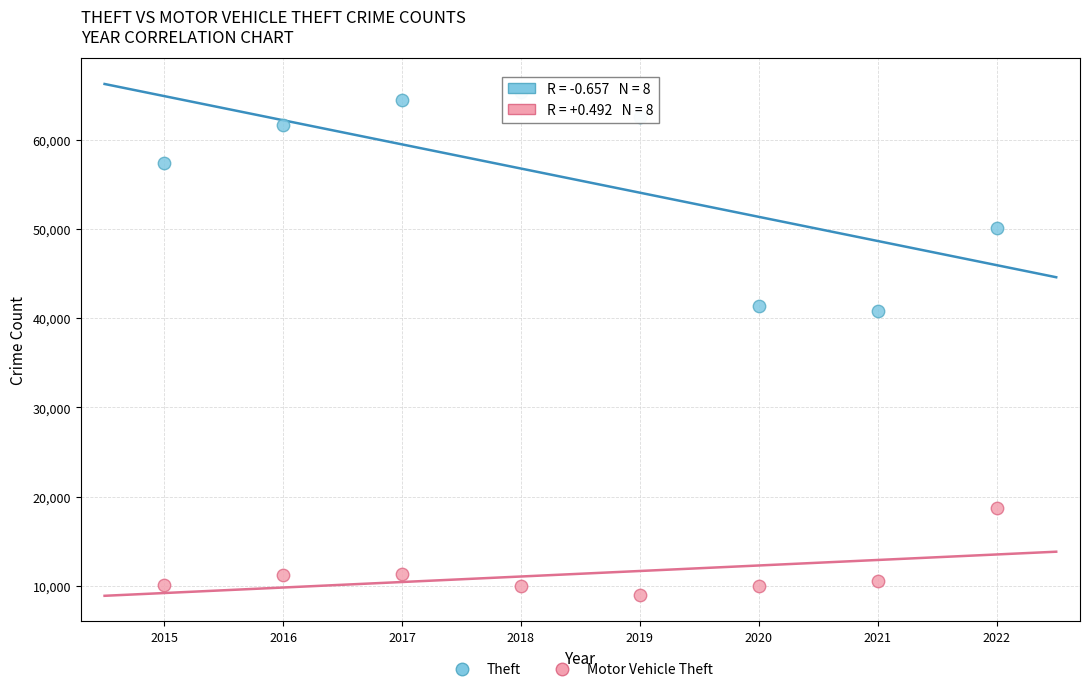

Across all data points, what is the range of X values (max minus min)?

7